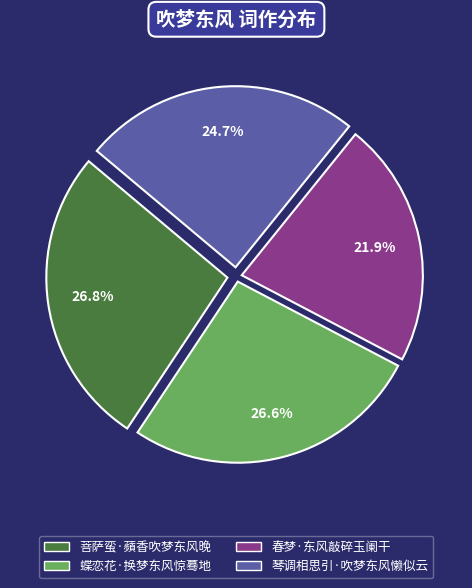

Is the sum of 蝶恋花·换梦东风惊蓦地 and 春梦·东风敲碎玉阑干 greater than half?

No